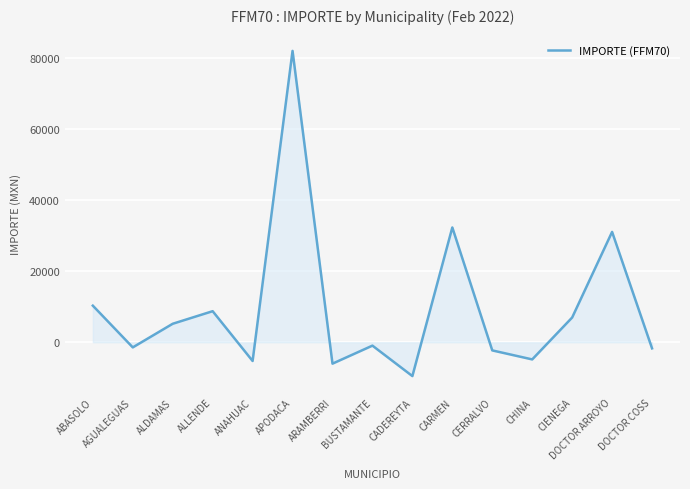

At which label does the data first exceed -960?

ABASOLO